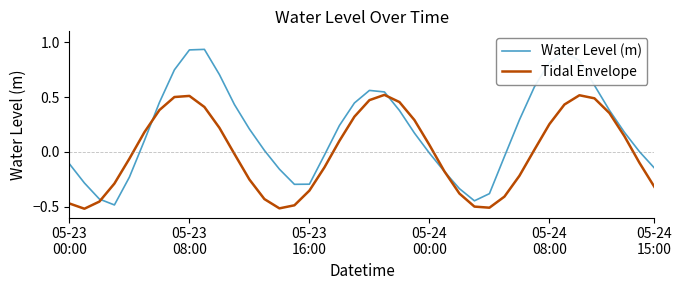

Which series has the largest range (max minus min)?

Water Level (m)